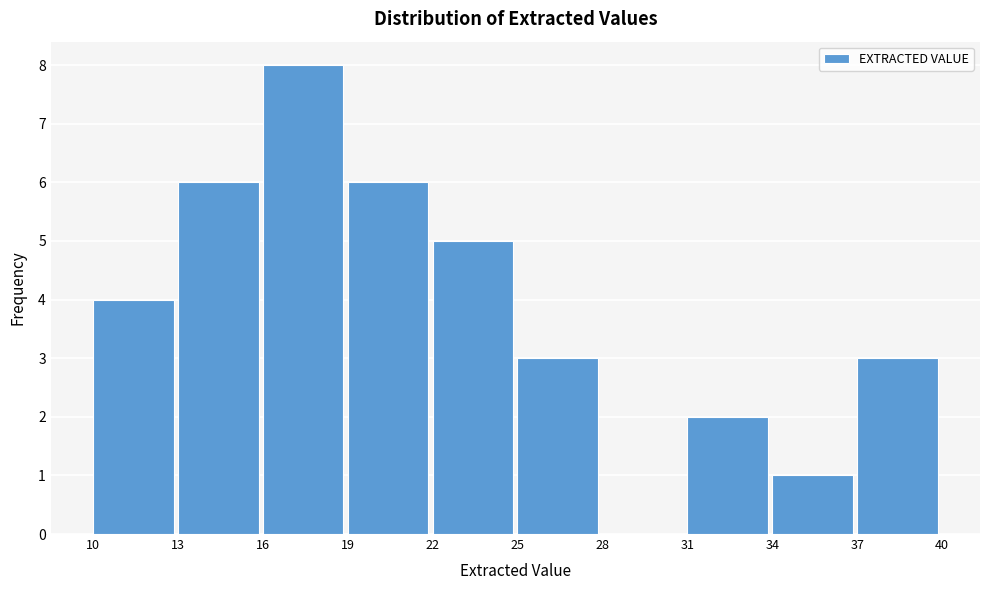

What is the height of the bar covering 16 to 19 on the x-axis? The values are not printed on the chart, so give them approximately, as read against the axis.

8